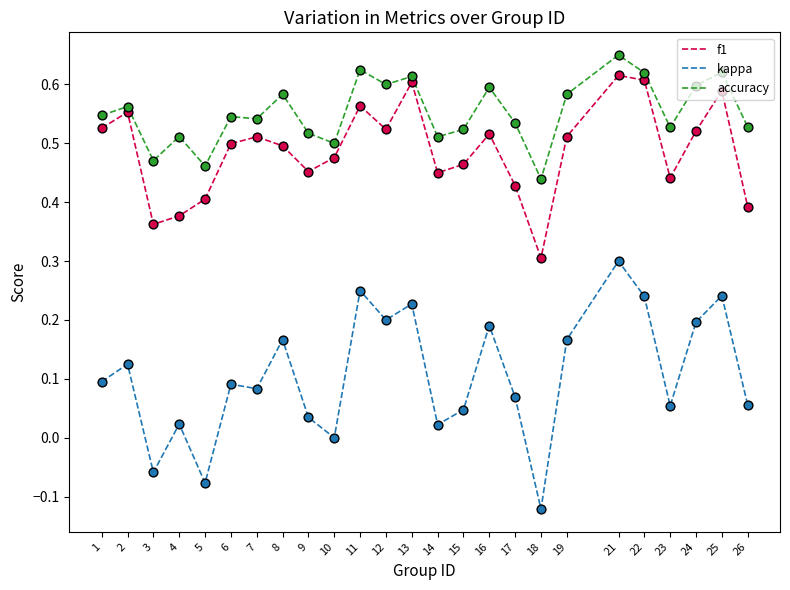

What is the total value across all series at 2?

1.2